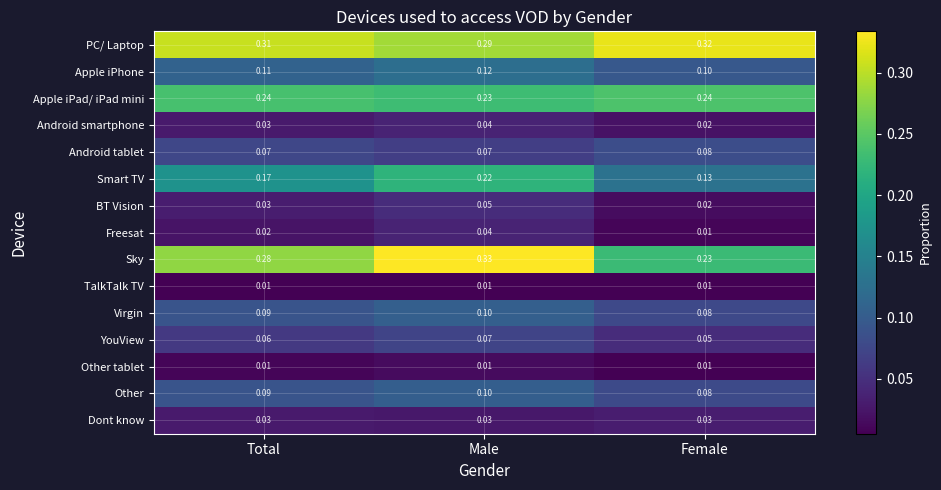

Where is Other nearest to the value 0?

Female